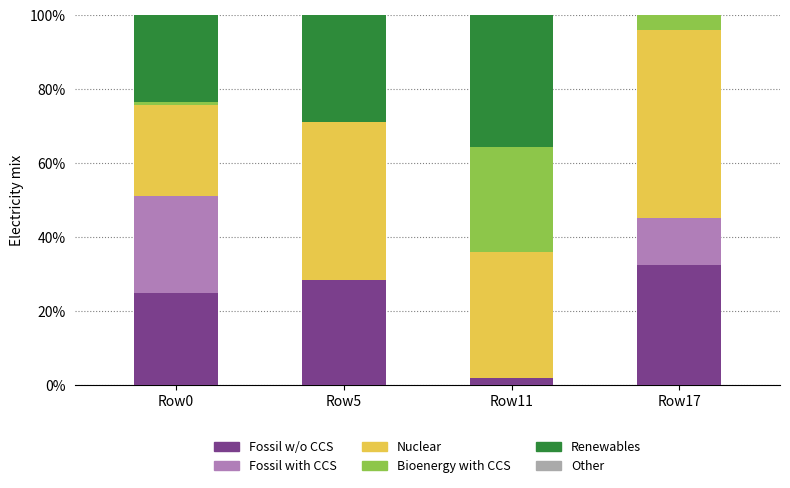

Reading left to right, list the values for the Fossil w/o CCS series.

Row0=25.0	Row5=28.5	Row11=2.0	Row17=32.5